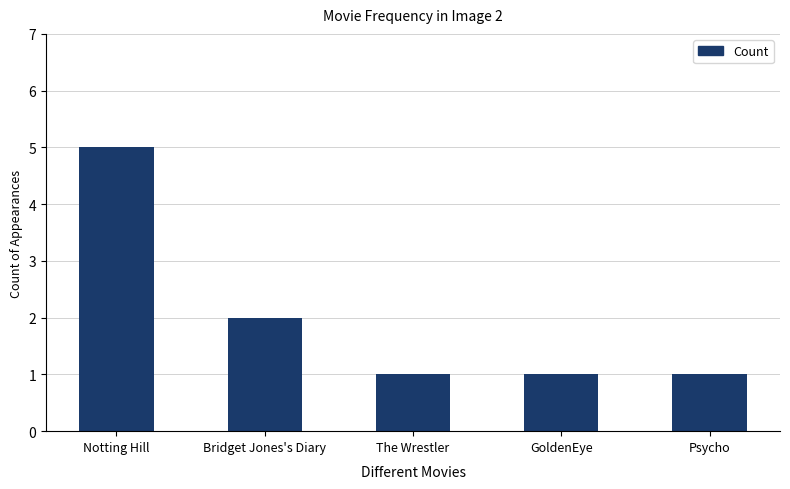

Between Notting Hill and GoldenEye, which is larger?

Notting Hill